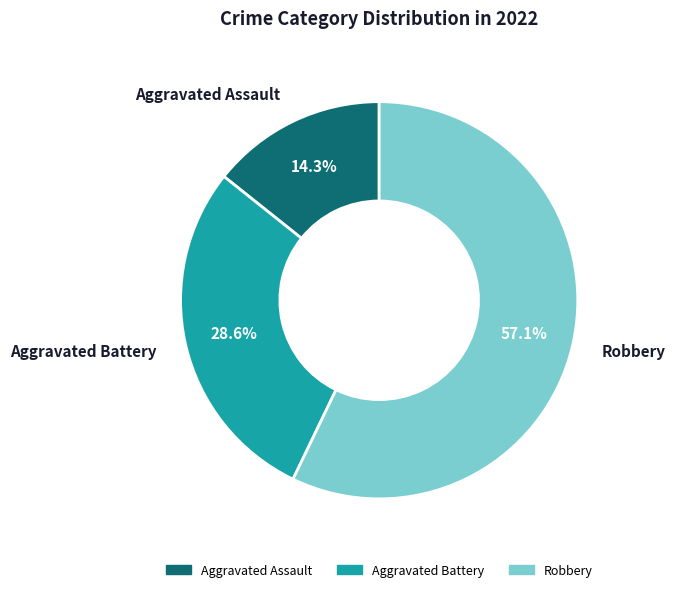

To the nearest percent, what is the combined percentage of Aggravated Battery and Aggravated Assault?

43%